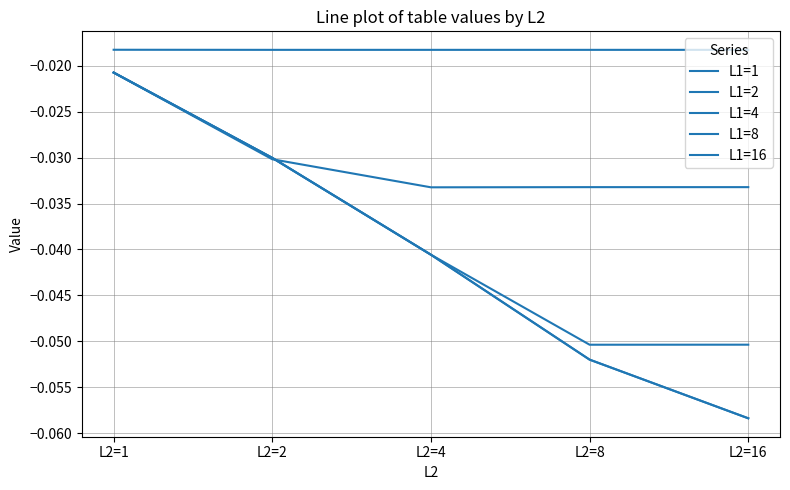

How many lines are shown in the chart?

5